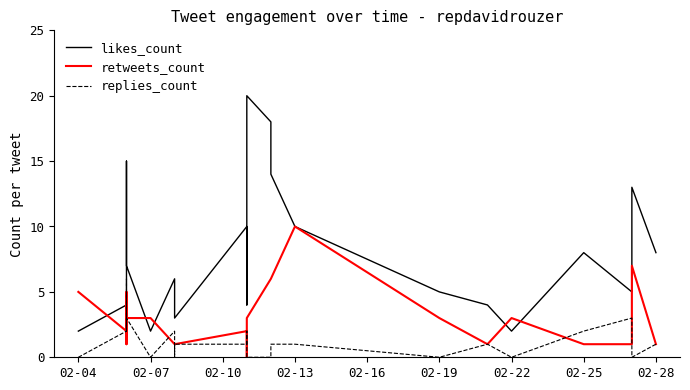

Count the retweets_count values in the range 1 to 3.

18